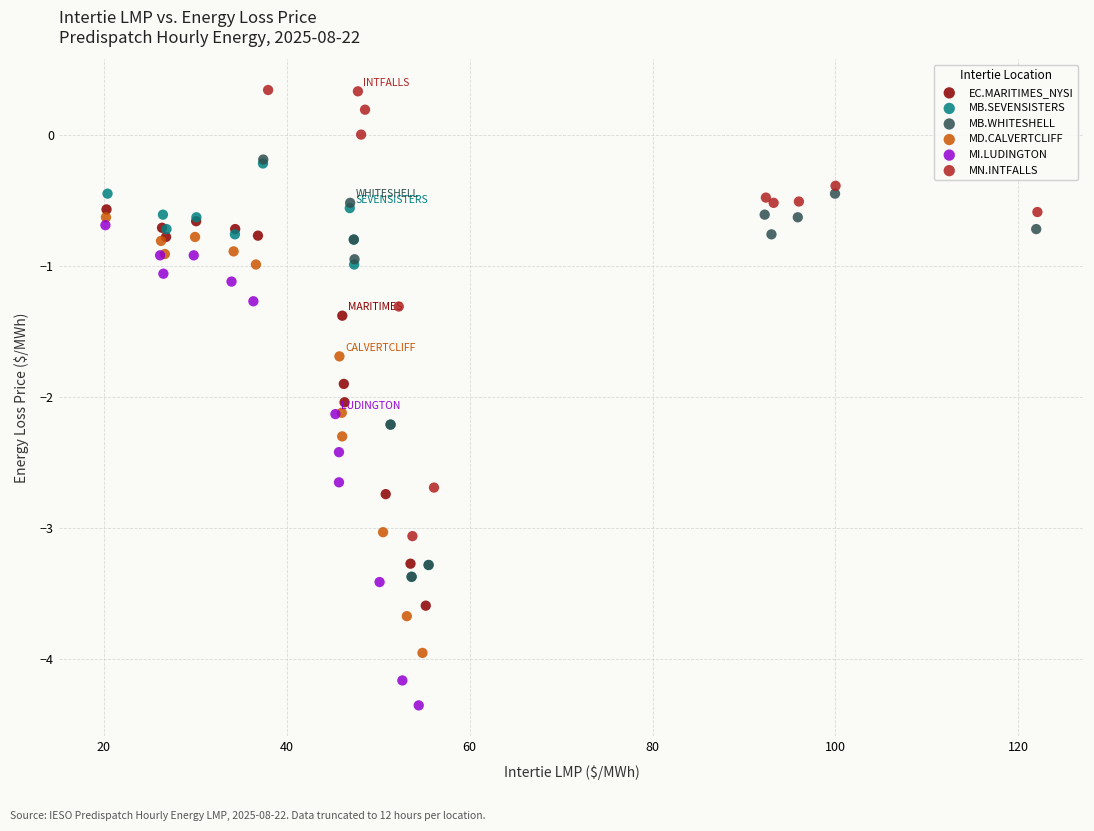

Which series contains the lowest Y value?

MI.LUDINGTON